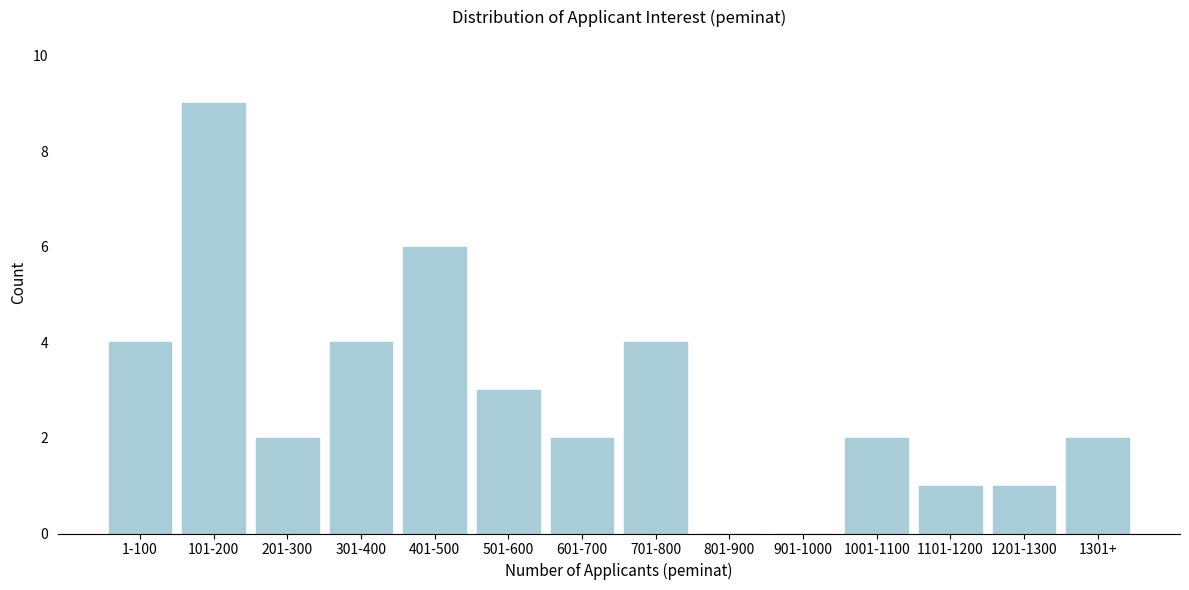

Reading left to right, transcribe all the data shown in this chart.

1-100=4	101-200=9	201-300=2	301-400=4	401-500=6	501-600=3	601-700=2	701-800=4	801-900=0	901-1000=0	1001-1100=2	1101-1200=1	1201-1300=1	1301+=2